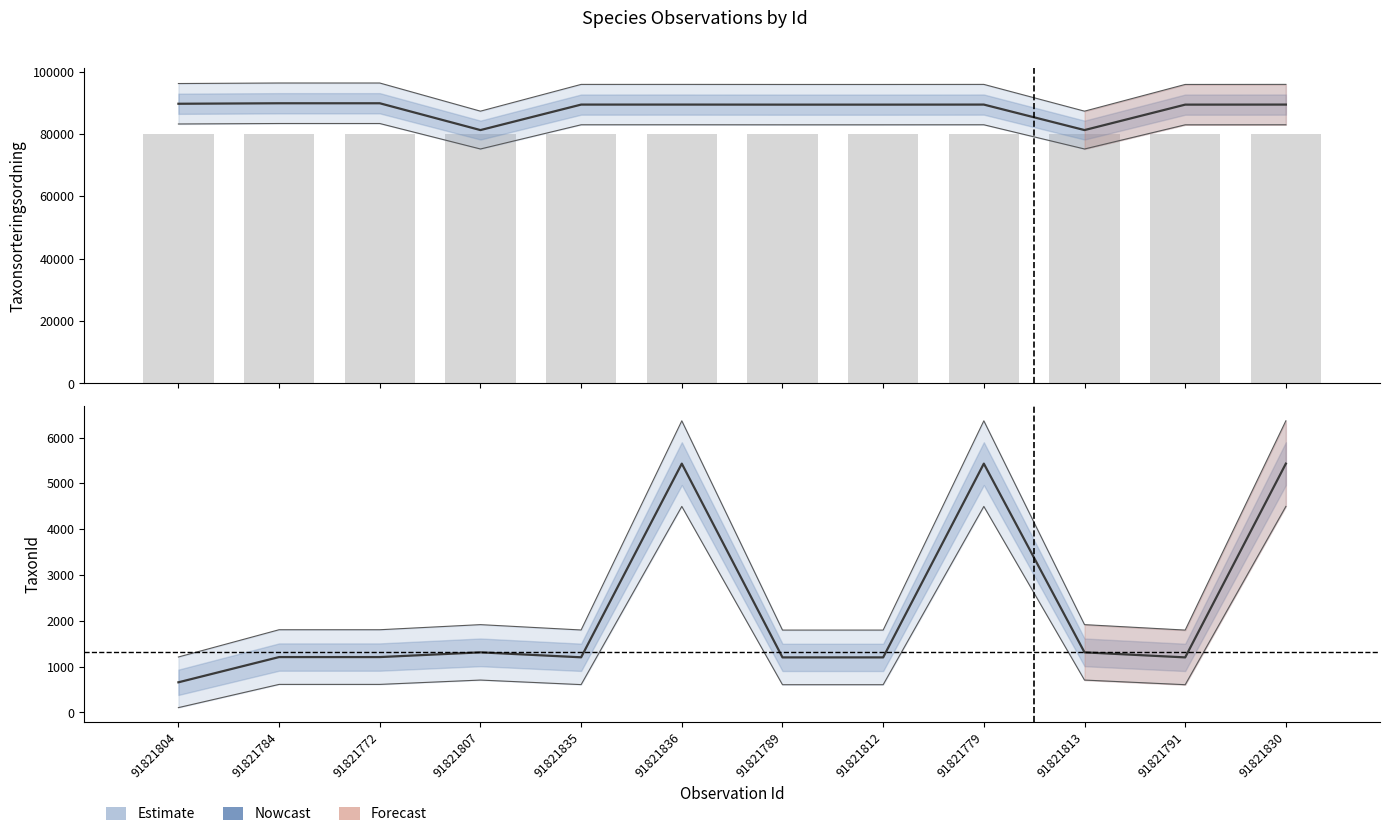

Count the number of categories in the chart.

12